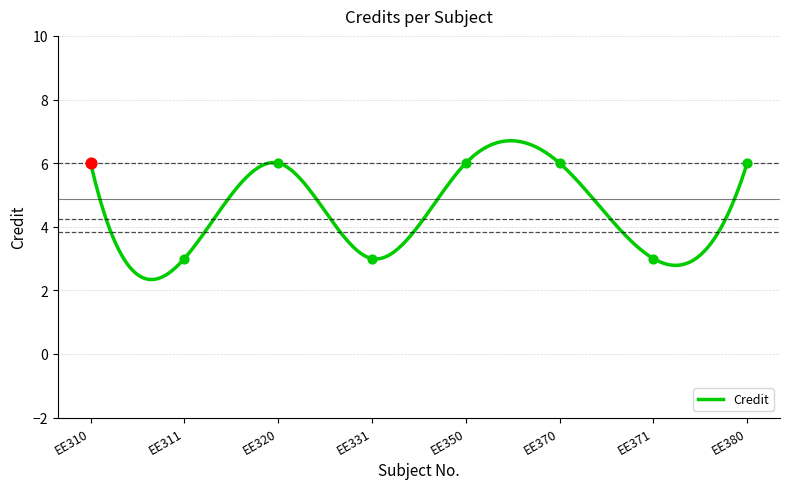

Approximately how many times larger is the value at EE310 compared to EE371?

2.0